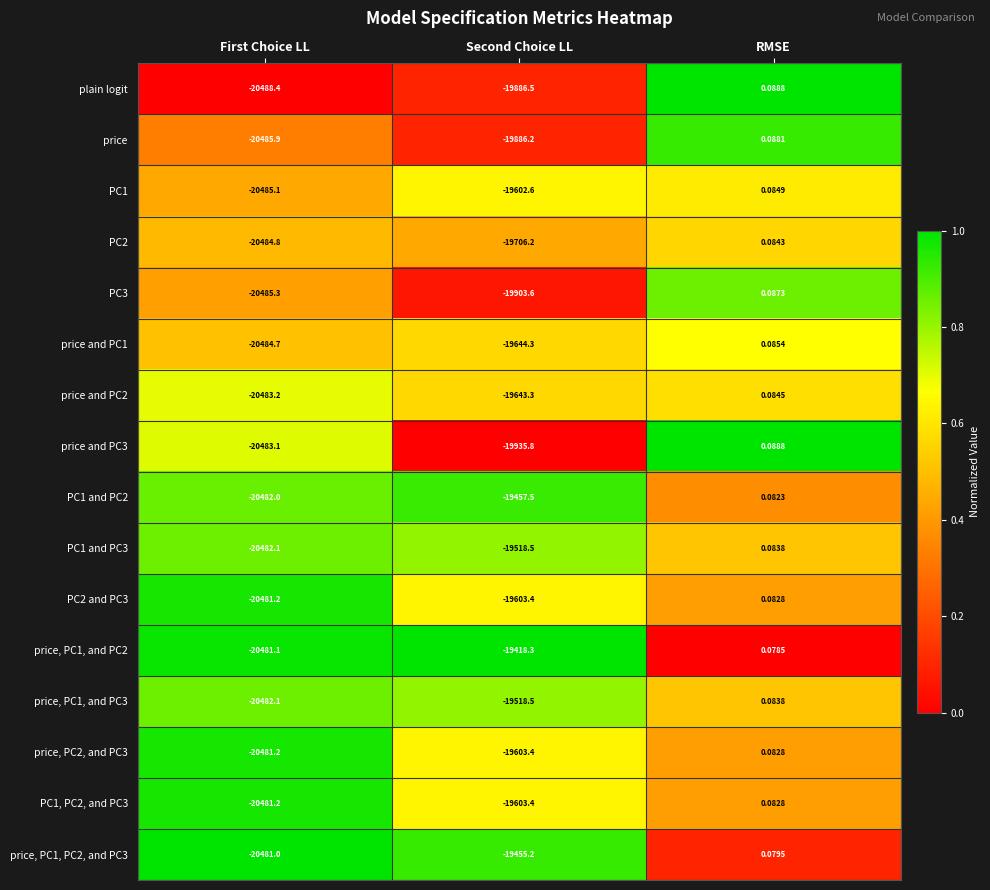

What is the spread (max minus min) of values at Second Choice LL?

517.5